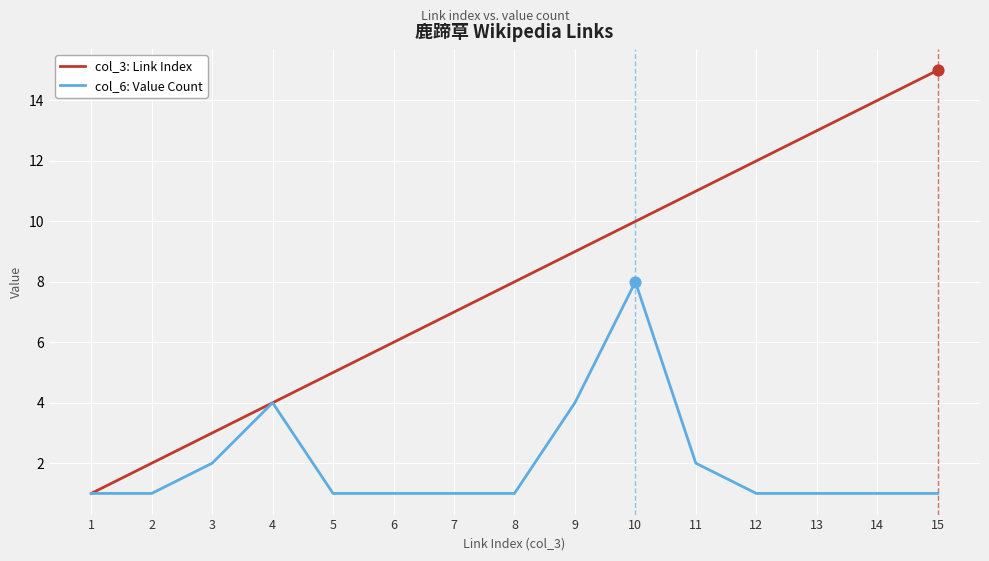

What are all the series names shown in the legend?

col_3: Link Index, col_6: Value Count